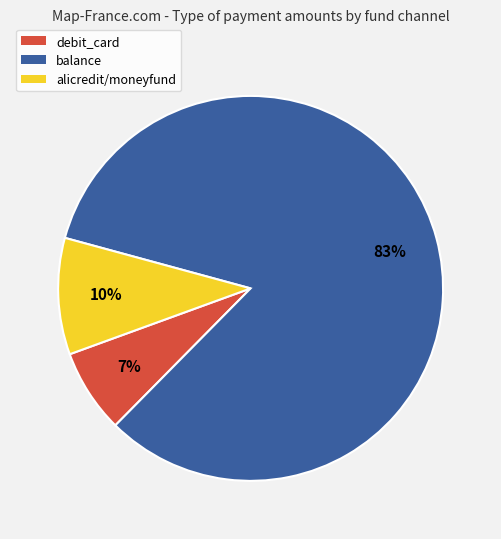

To the nearest percent, what is the difference between the largest and smallest slice percentages?

76%